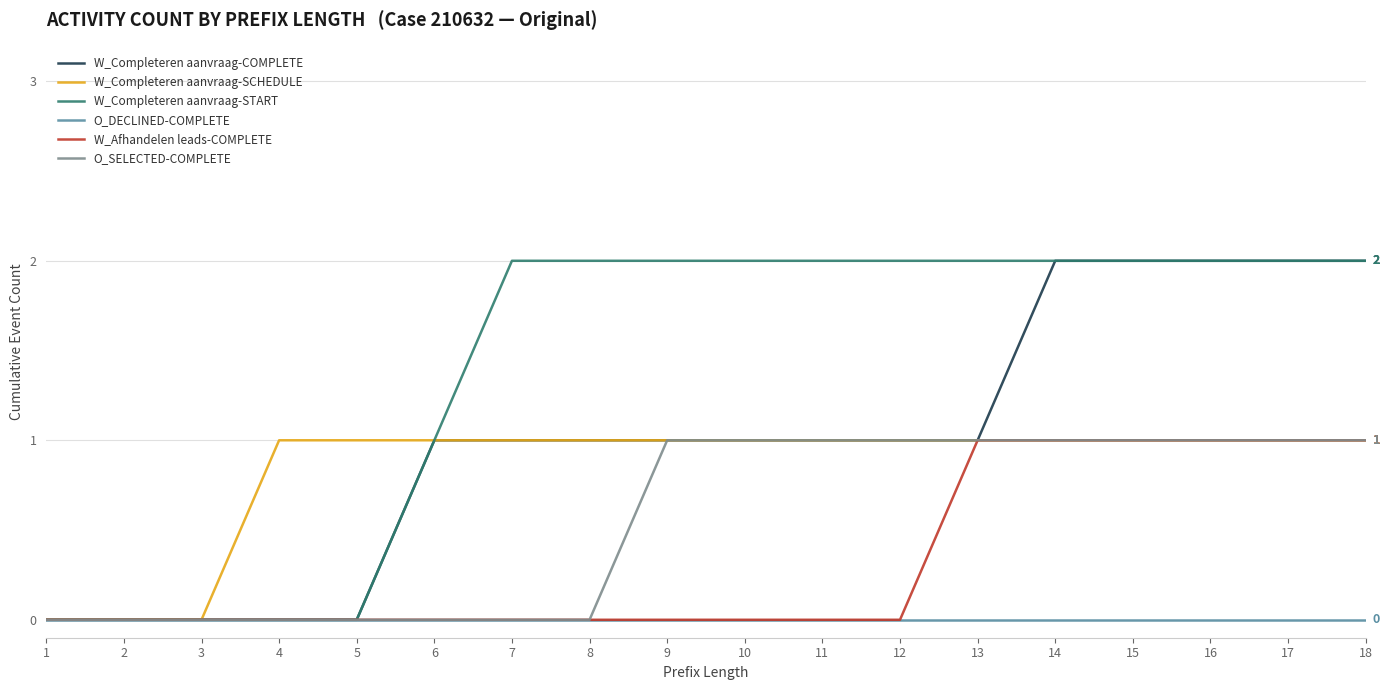

How many W_Completeren aanvraag-START values are between 0 and 2?

18